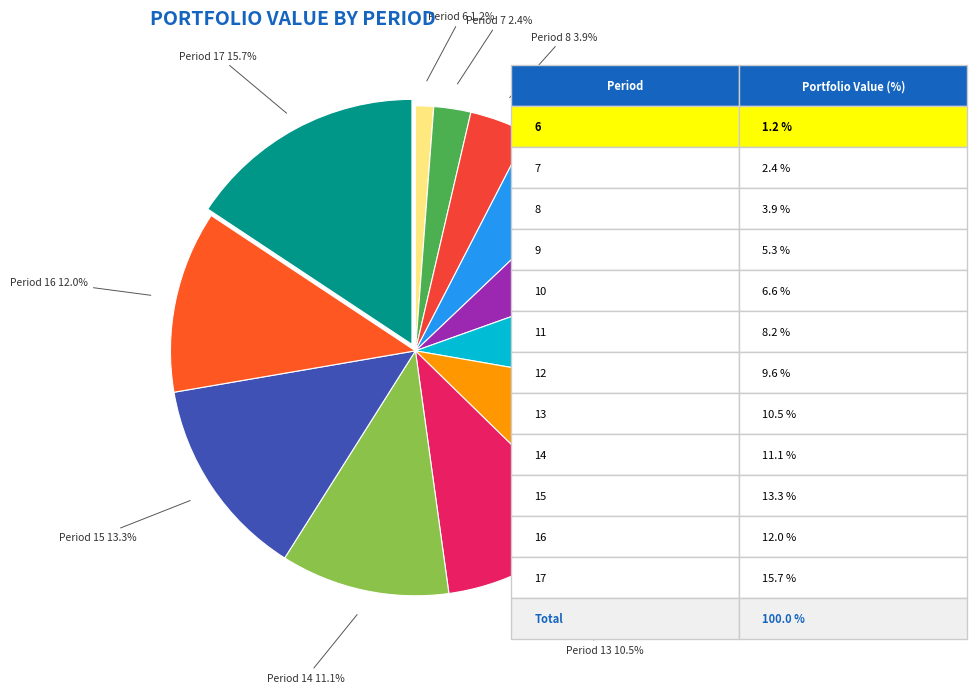

Is there any slice that represents more than half of the pie?

No